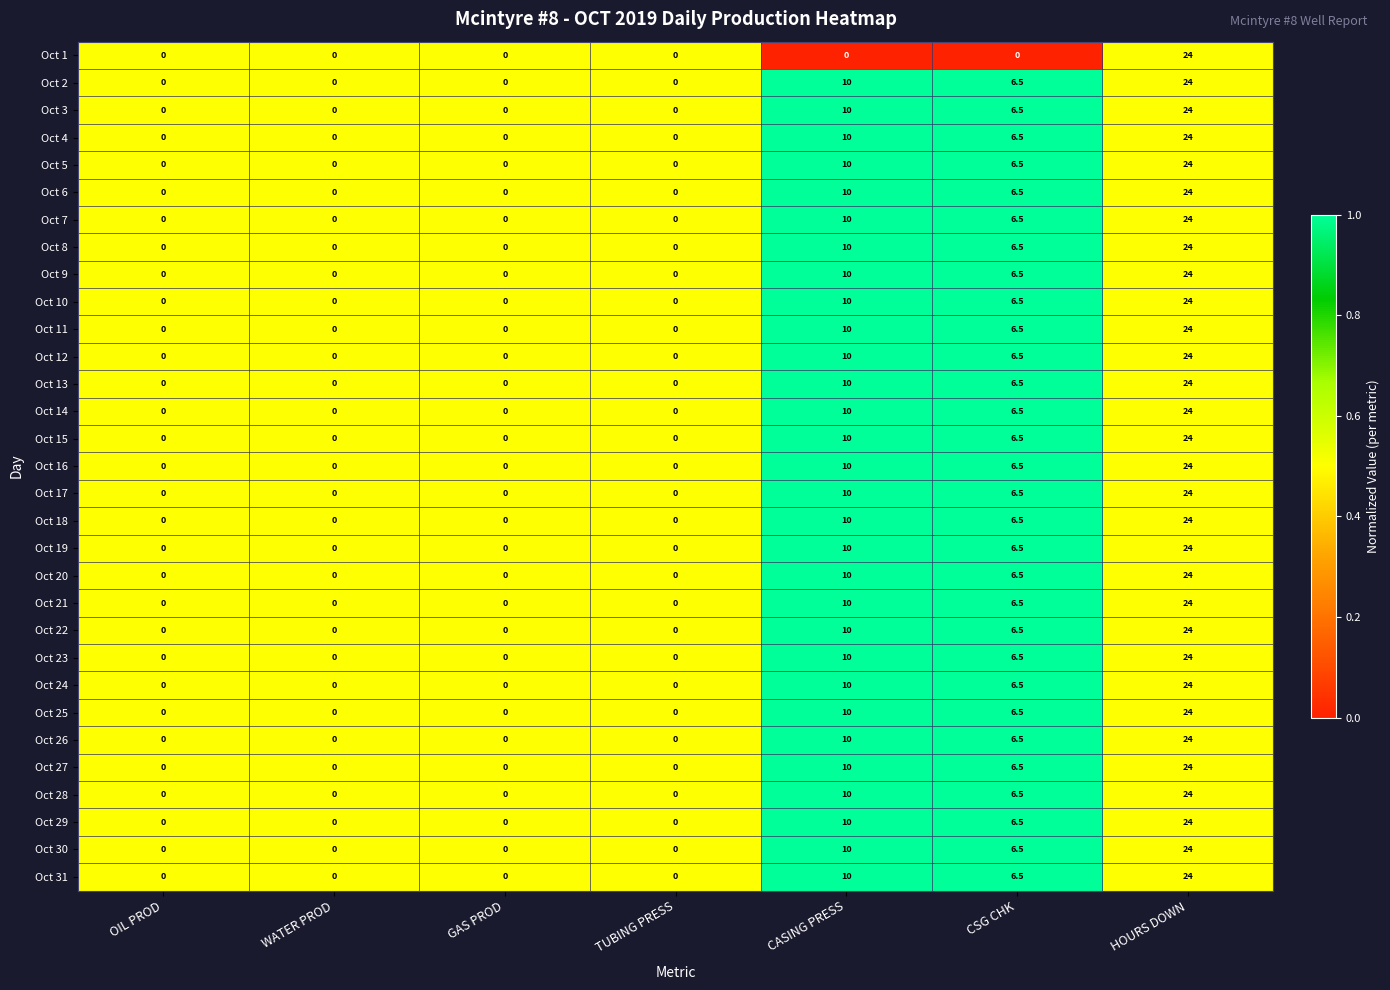

The Oct 25 series shows 24.0 at HOURS DOWN. True or false?

True